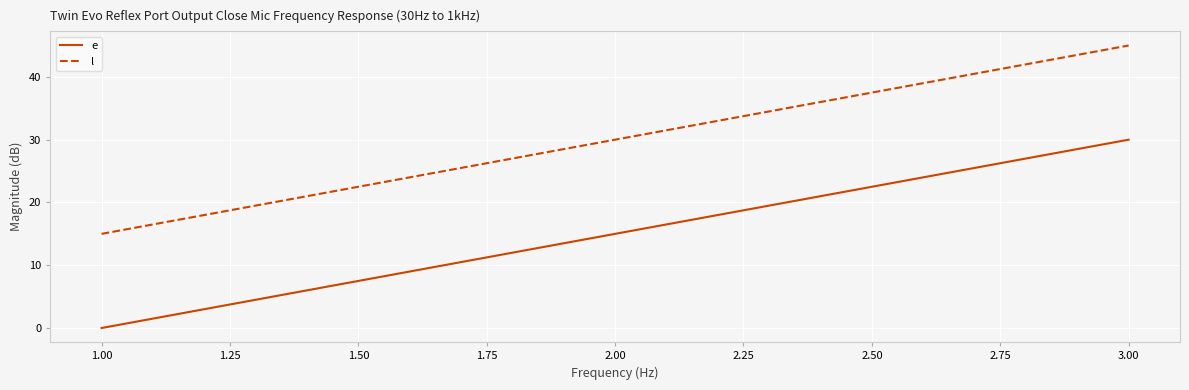

What is the difference between the maximum and minimum values in the l series?

30